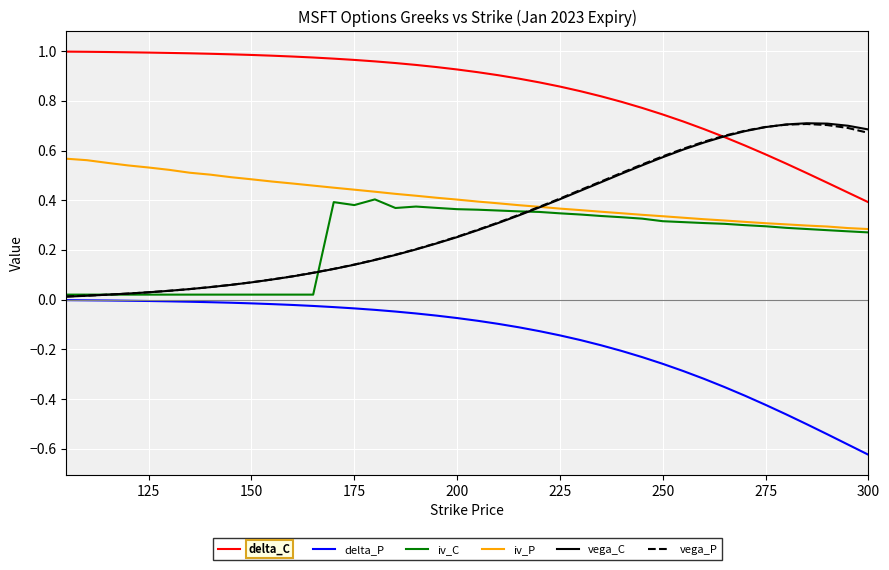

Which series has the largest total across all categories?

delta_C